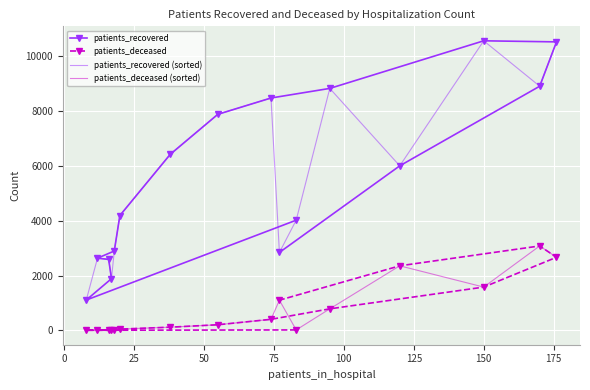

Count the number of data series in this chart.

4